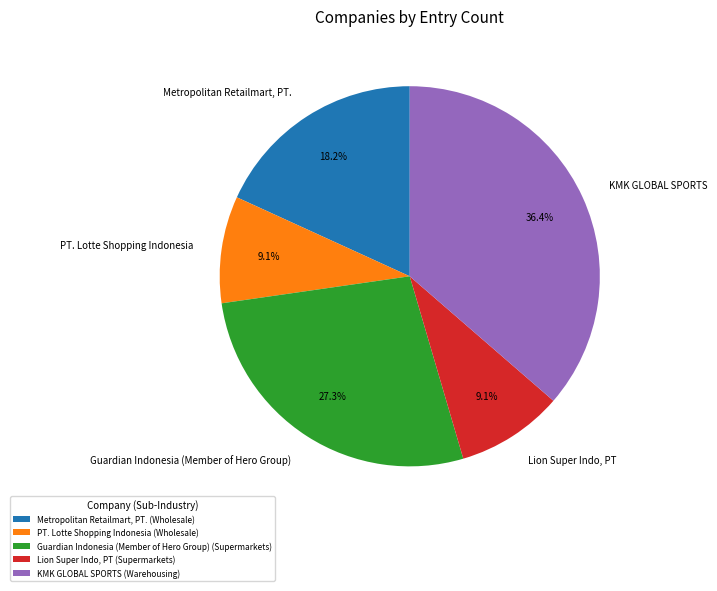

What is the ratio of the value at KMK GLOBAL SPORTS to the value at Lion Super Indo, PT?

4.0